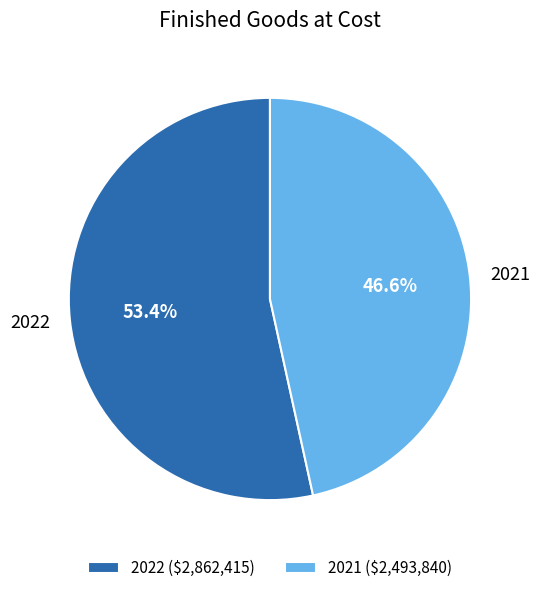

Count the number of slices in the pie.

2